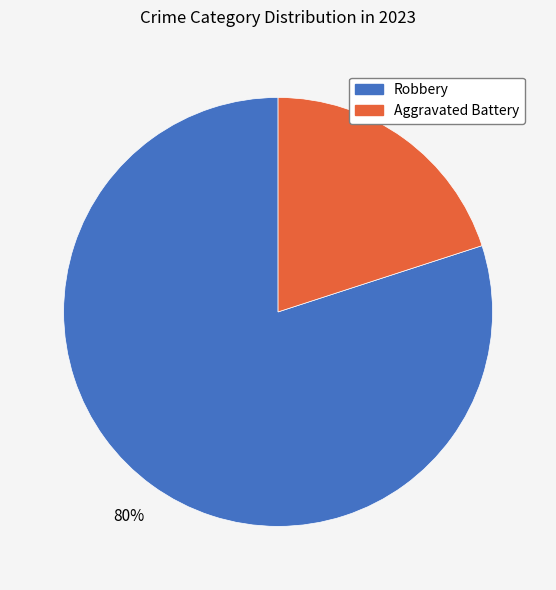

How many segments does this pie chart have?

2